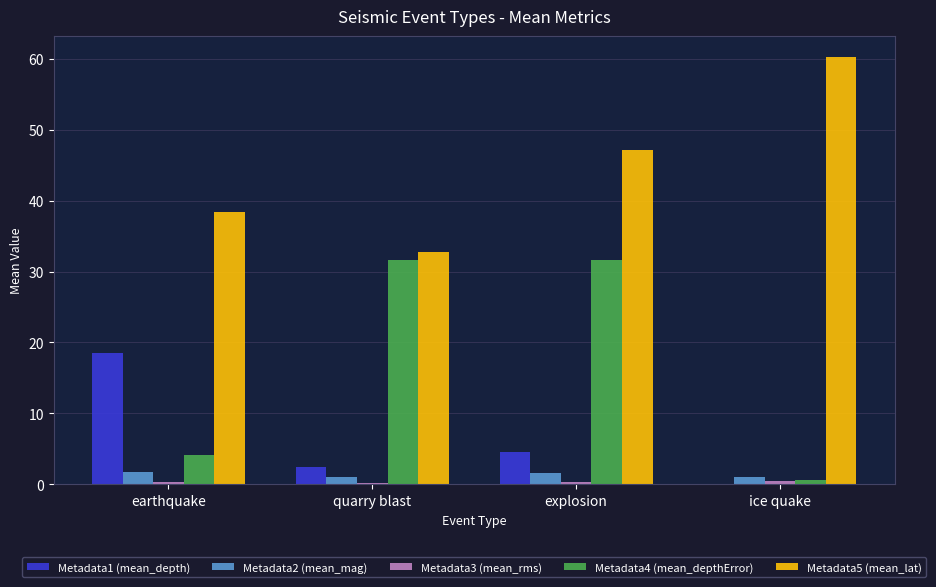

Which series changed the most between quarry blast and ice quake?

Metadata4 (mean_depthError)